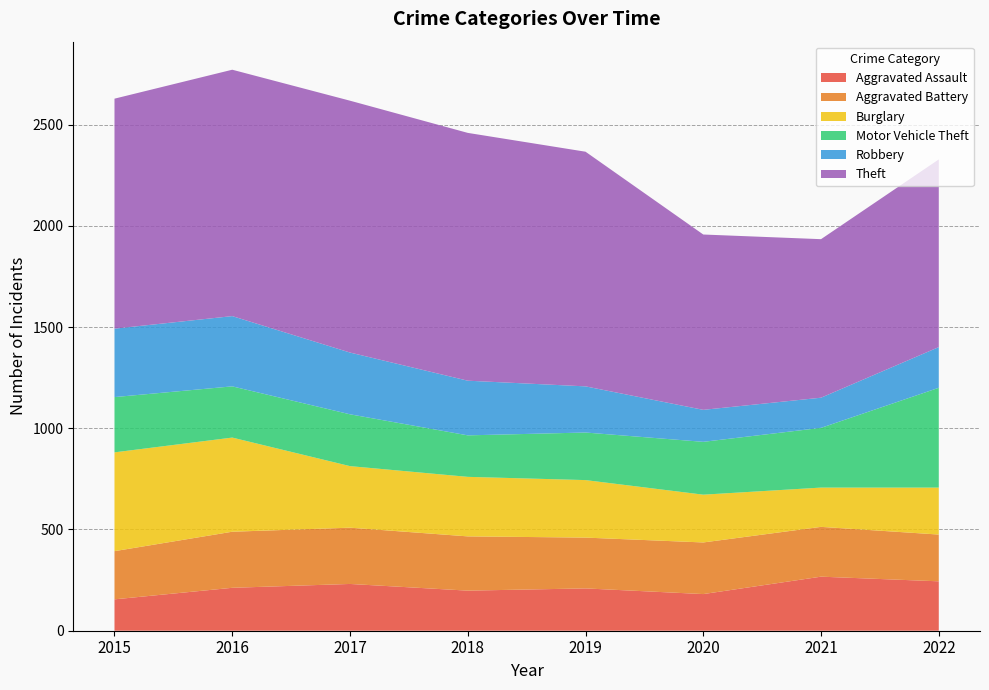

Reading left to right, what are all the values shown in this chart?

Aggravated Assault: 2015=155	2016=212	2017=231	2018=198	2019=209	2020=181	2021=267	2022=244
Aggravated Battery: 2015=238	2016=277	2017=278	2018=268	2019=251	2020=255	2021=246	2022=231
Burglary: 2015=488	2016=465	2017=304	2018=294	2019=284	2020=236	2021=194	2022=232
Motor Vehicle Theft: 2015=273	2016=253	2017=256	2018=205	2019=235	2020=261	2021=295	2022=493
Robbery: 2015=338	2016=347	2017=305	2018=270	2019=228	2020=158	2021=149	2022=201
Theft: 2015=1136	2016=1217	2017=1244	2018=1224	2019=1159	2020=866	2021=783	2022=927